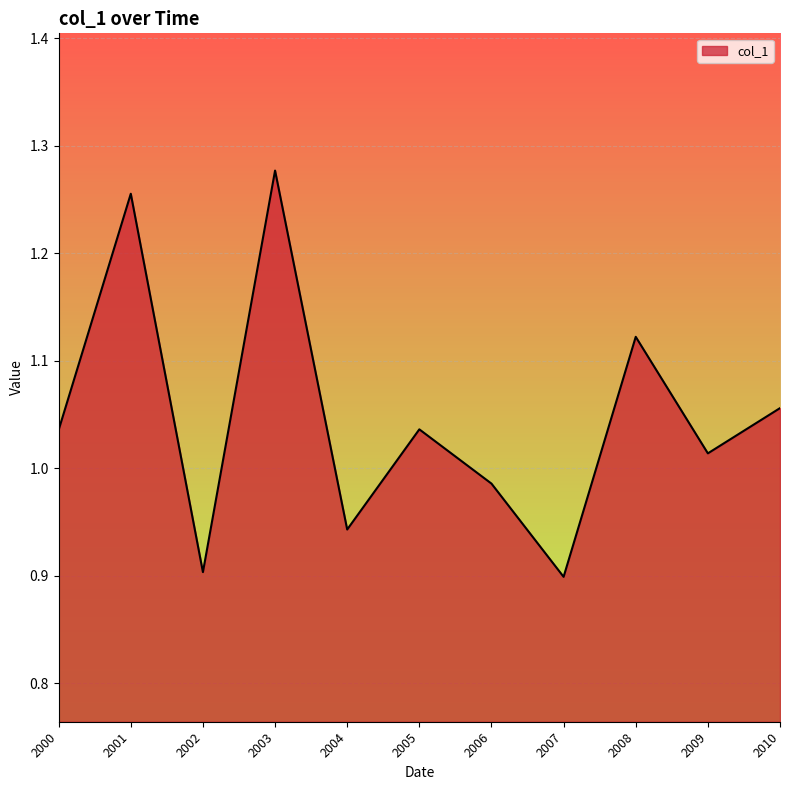

Between 2001 and 2010, which is larger?

2001